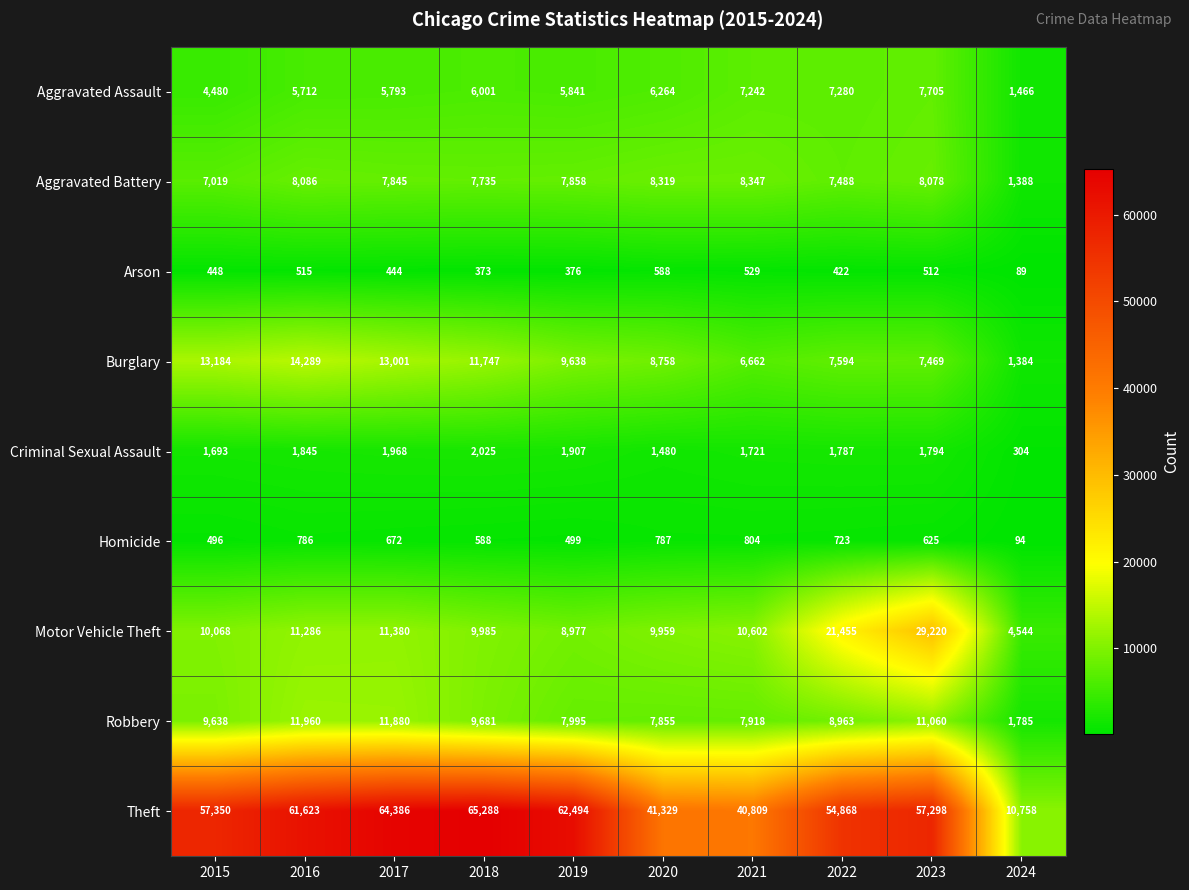

What is the difference between the maximum and minimum values in the Motor Vehicle Theft series?

24676